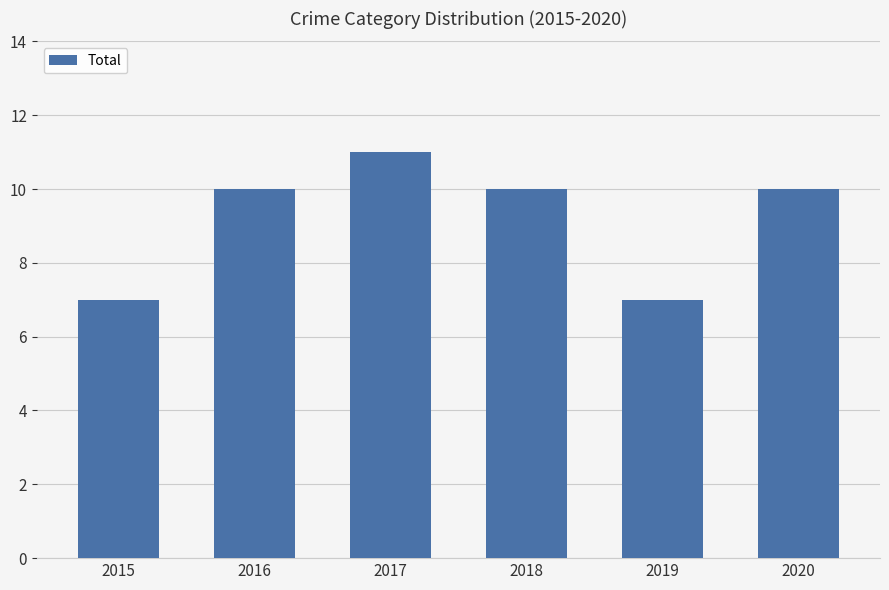

How many values are between 7 and 10?

5